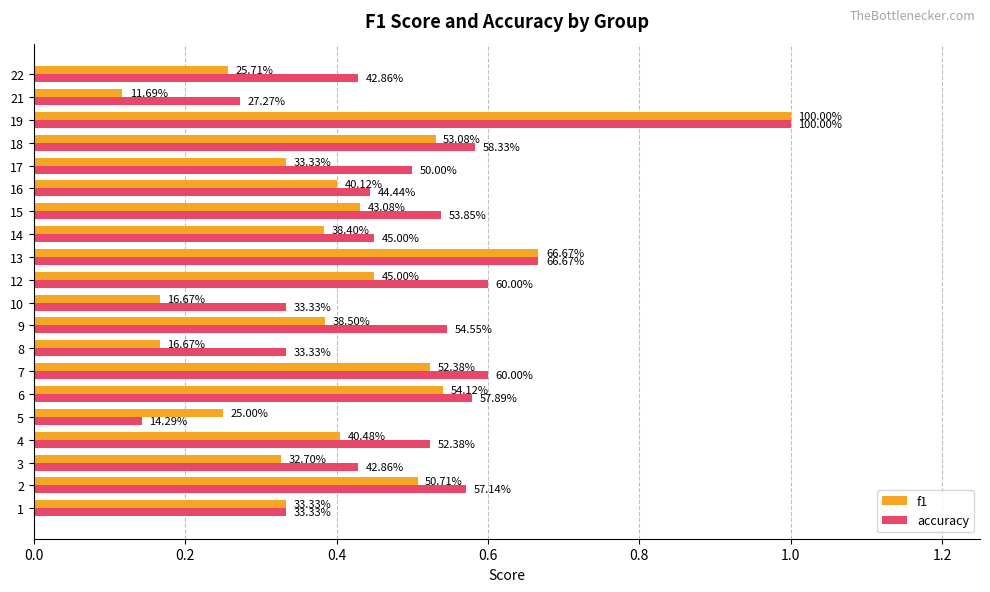

Is it true that accuracy equals 0.1 at 19?

False